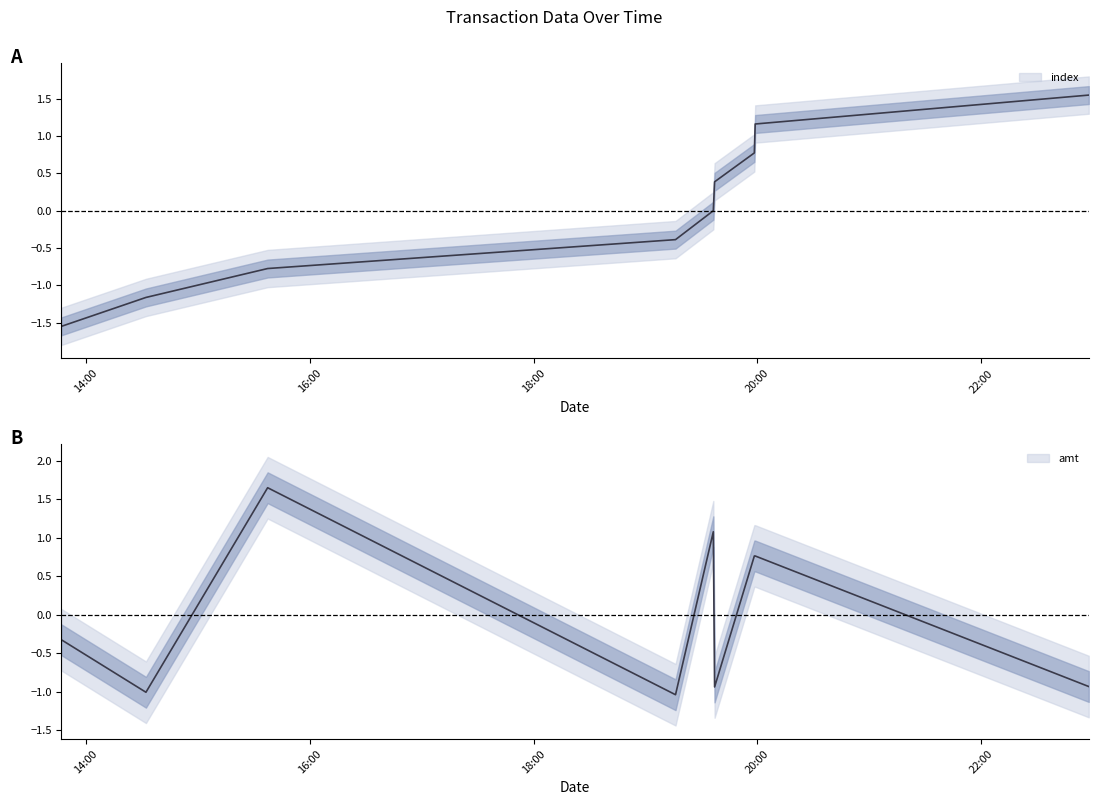

Which series has the widest spread of values?

index